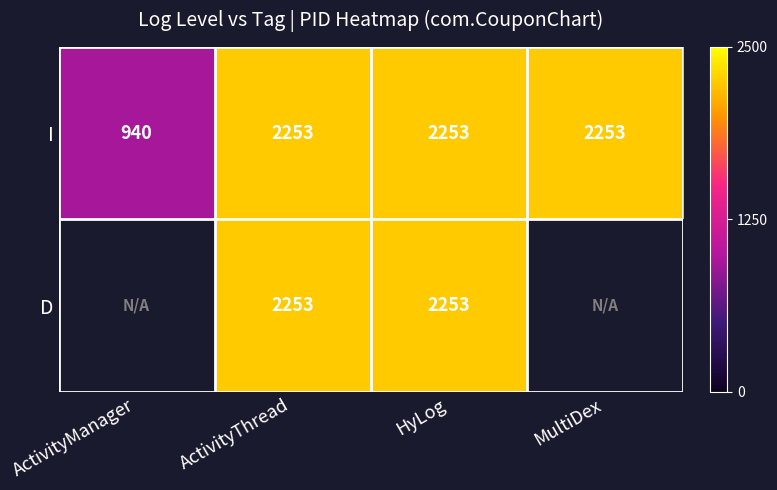

The value of I at ActivityManager is 461. True or false?

False